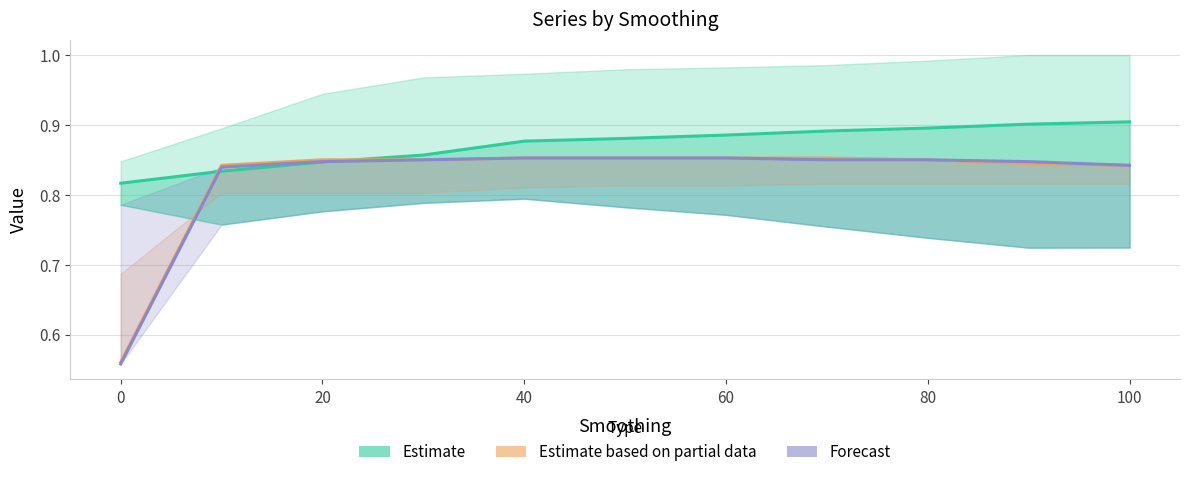

What is the maximum value for Forecast (V2N2)?

0.9